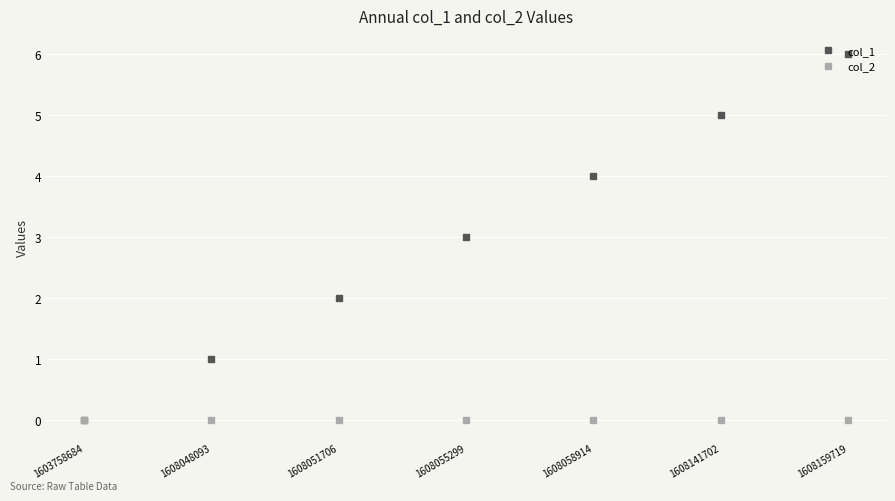

Reading right to left, what are all the values shown in this chart?

col_1: 1608159719=6	1608141702=5	1608058914=4	1608055299=3	1608051706=2	1608048093=1	1603758684=0
col_2: 1608159719=0	1608141702=0	1608058914=0	1608055299=0	1608051706=0	1608048093=0	1603758684=0